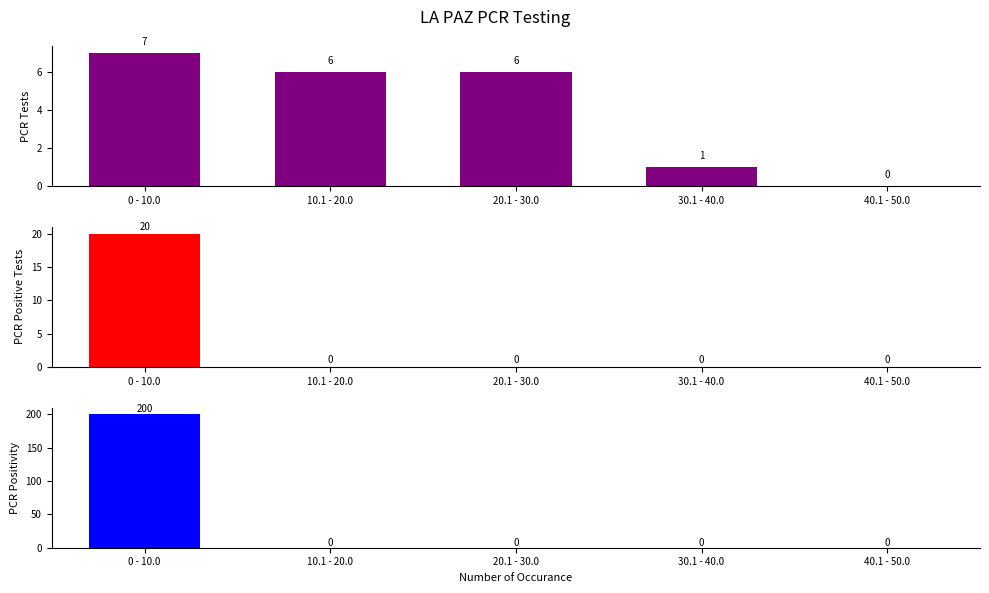

What is the maximum value for pcr_tests_LA_PAZ?

7